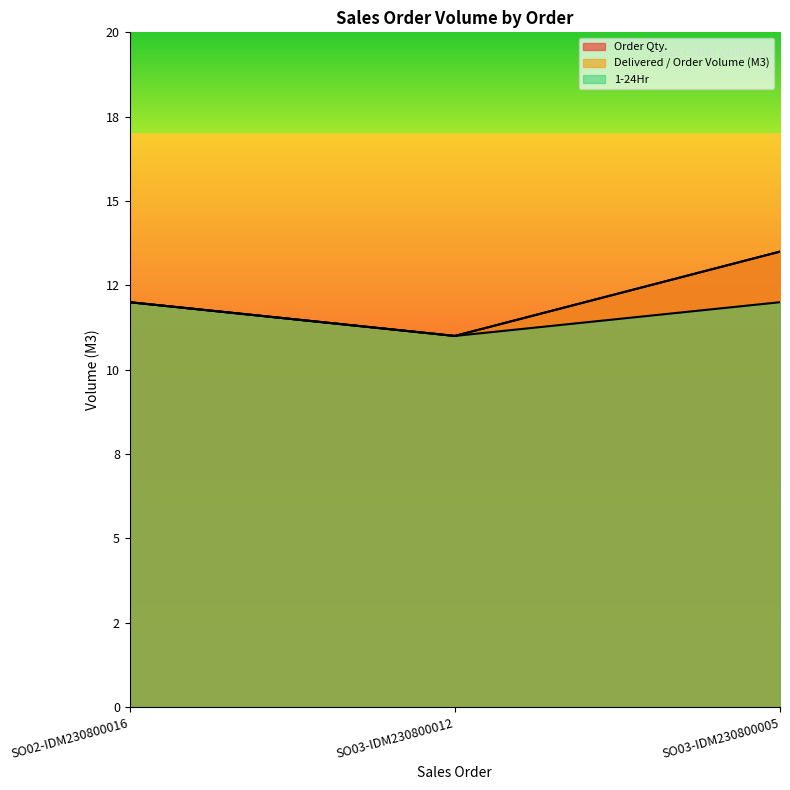

At how many categories does at least one series exceed 13?

1